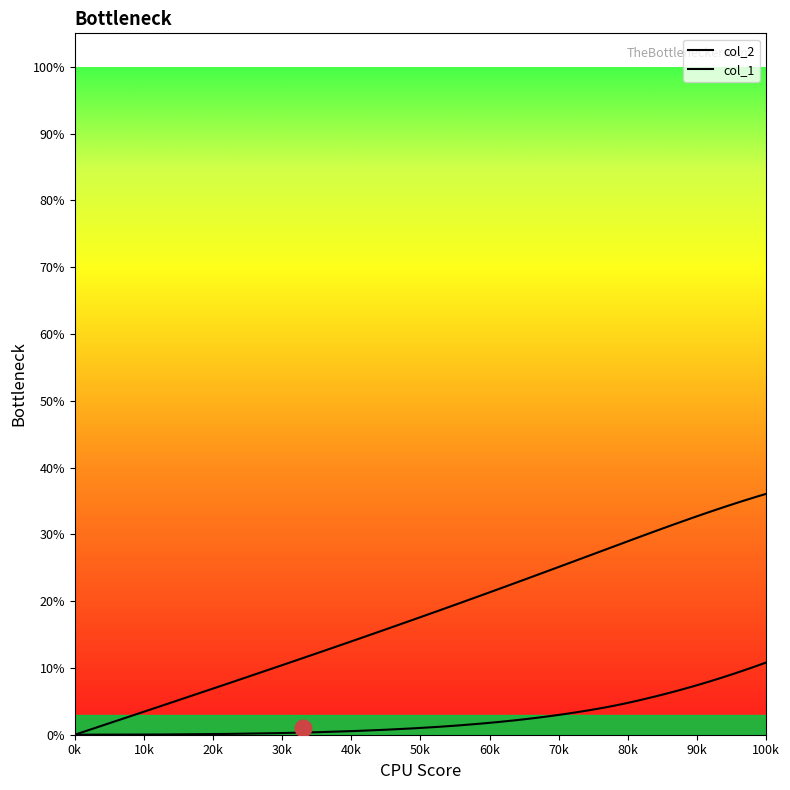

Which series has the largest total across all categories?

x